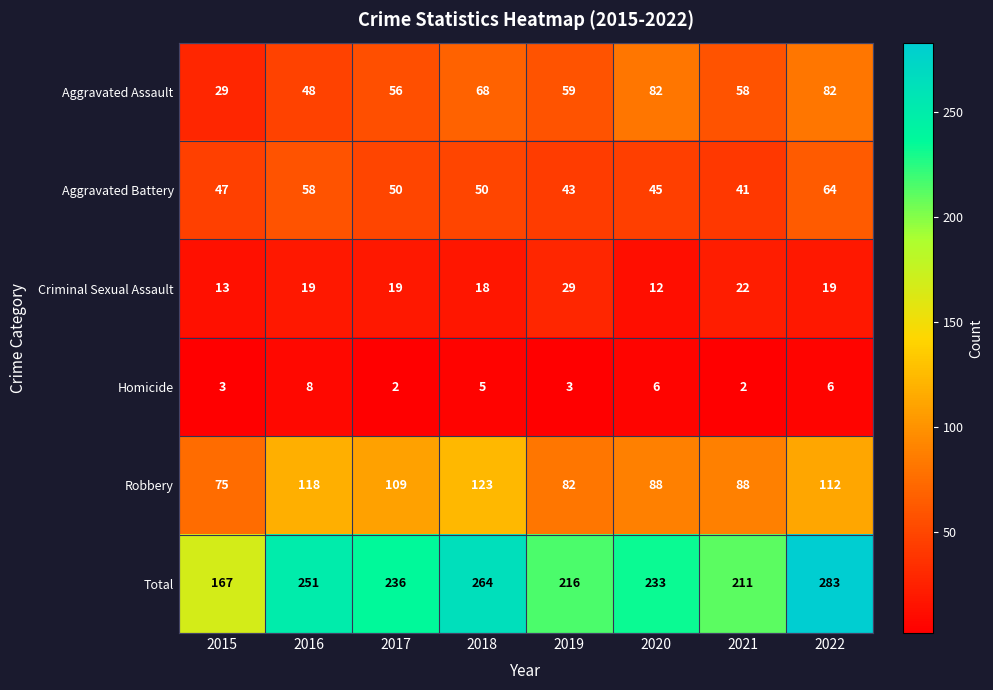

Which series has the widest spread of values?

Total